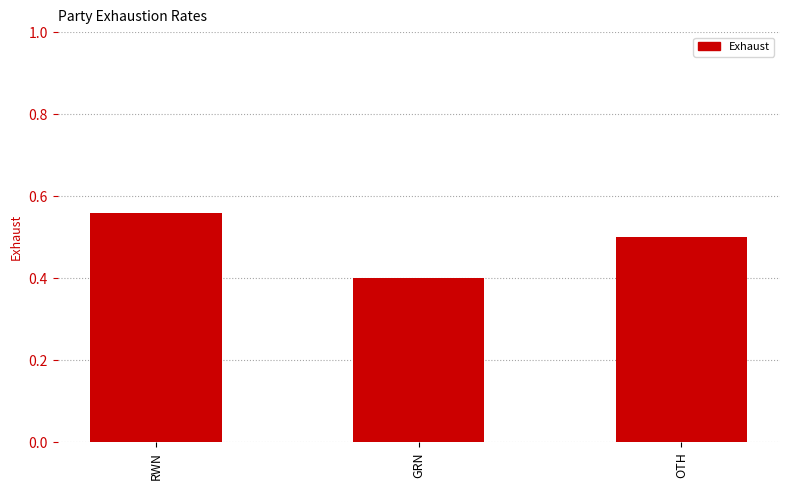

Between RWN and OTH, which is larger?

RWN